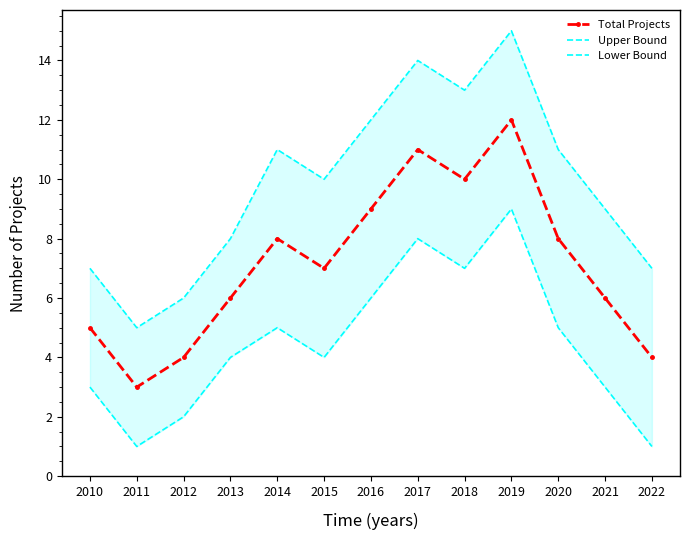

What is the value of the Total Projects point at the 2nd from the left?

3